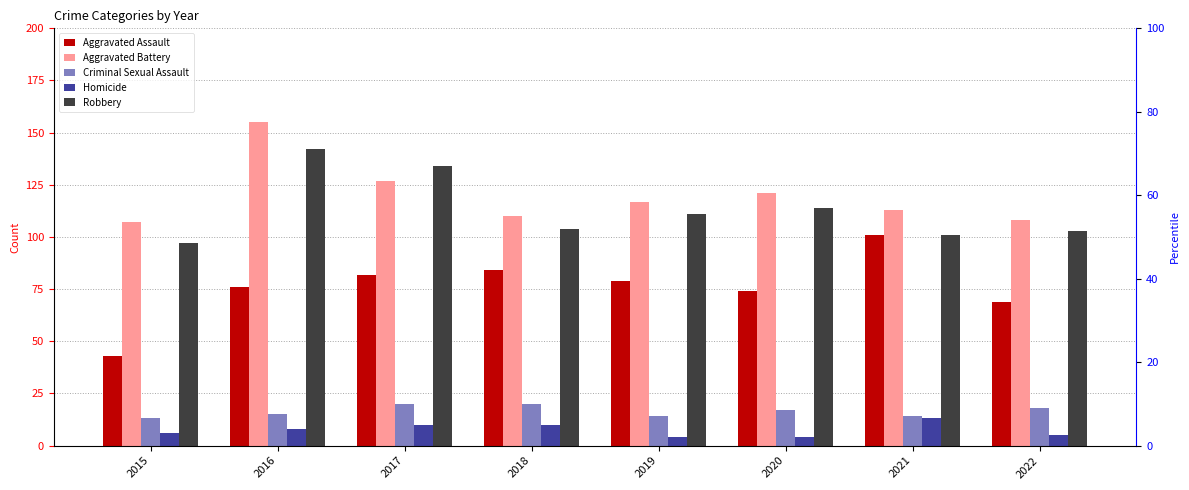

What is the total value across all series at 2015?

266